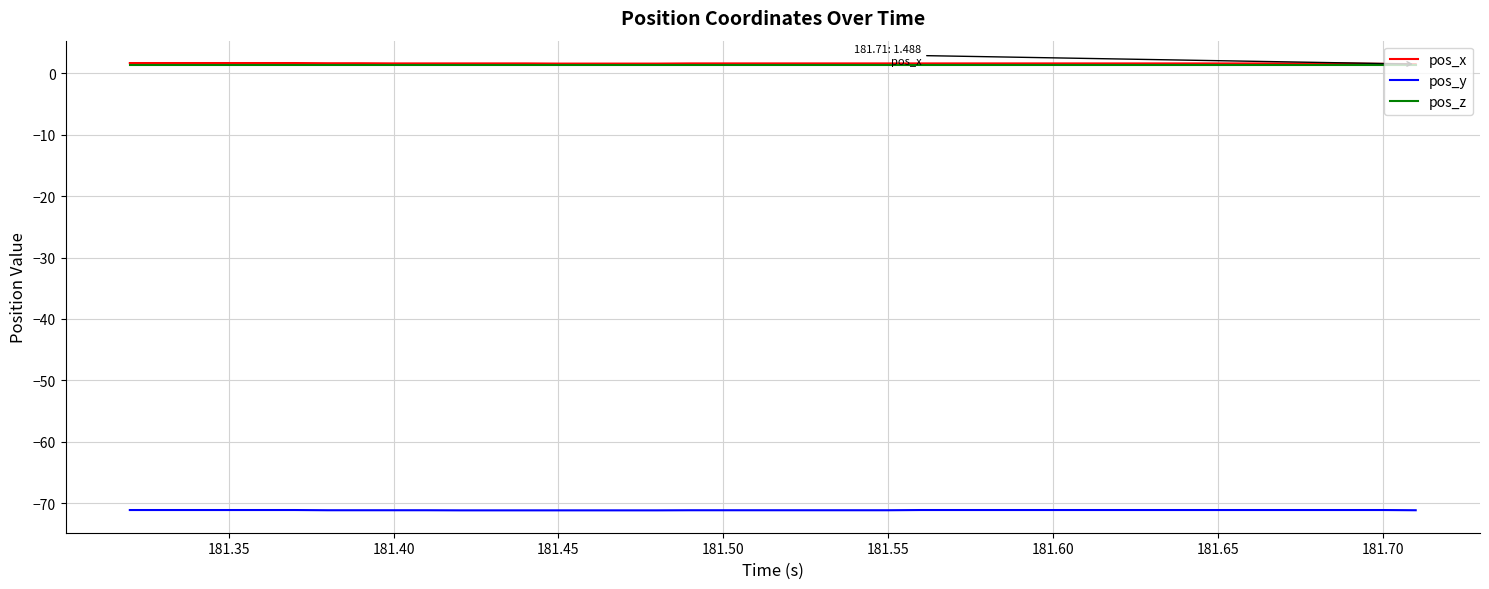

What is the lowest value of the pos_y series?

-71.1